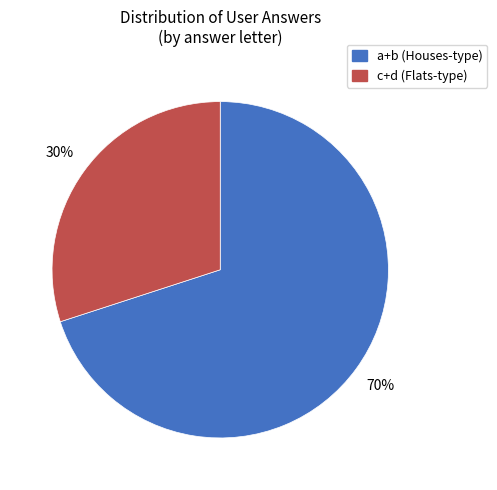

Is there any slice that represents more than half of the pie?

Yes